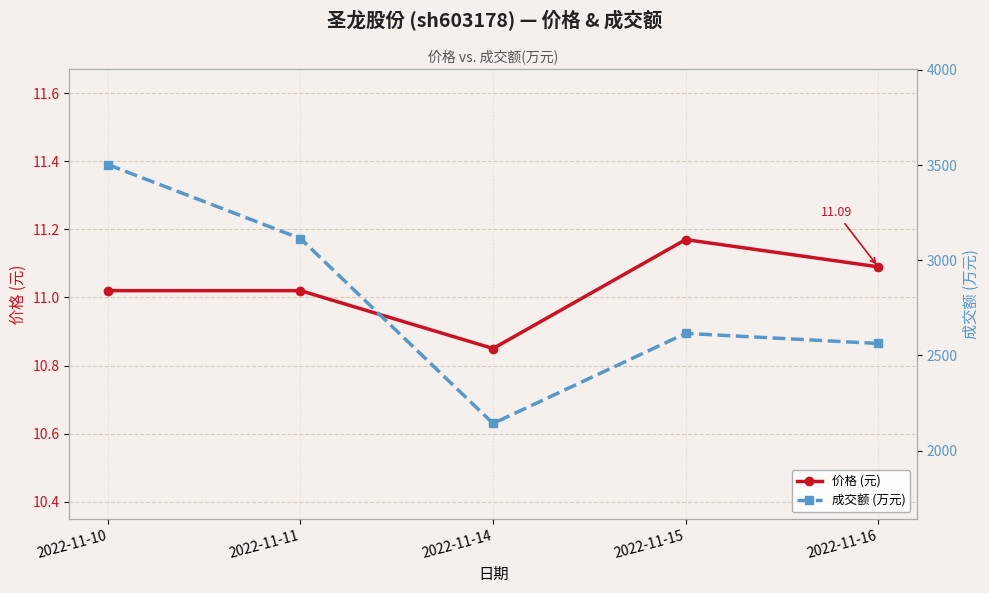

Between 2022-11-14 and 2022-11-16, which is larger?

2022-11-16